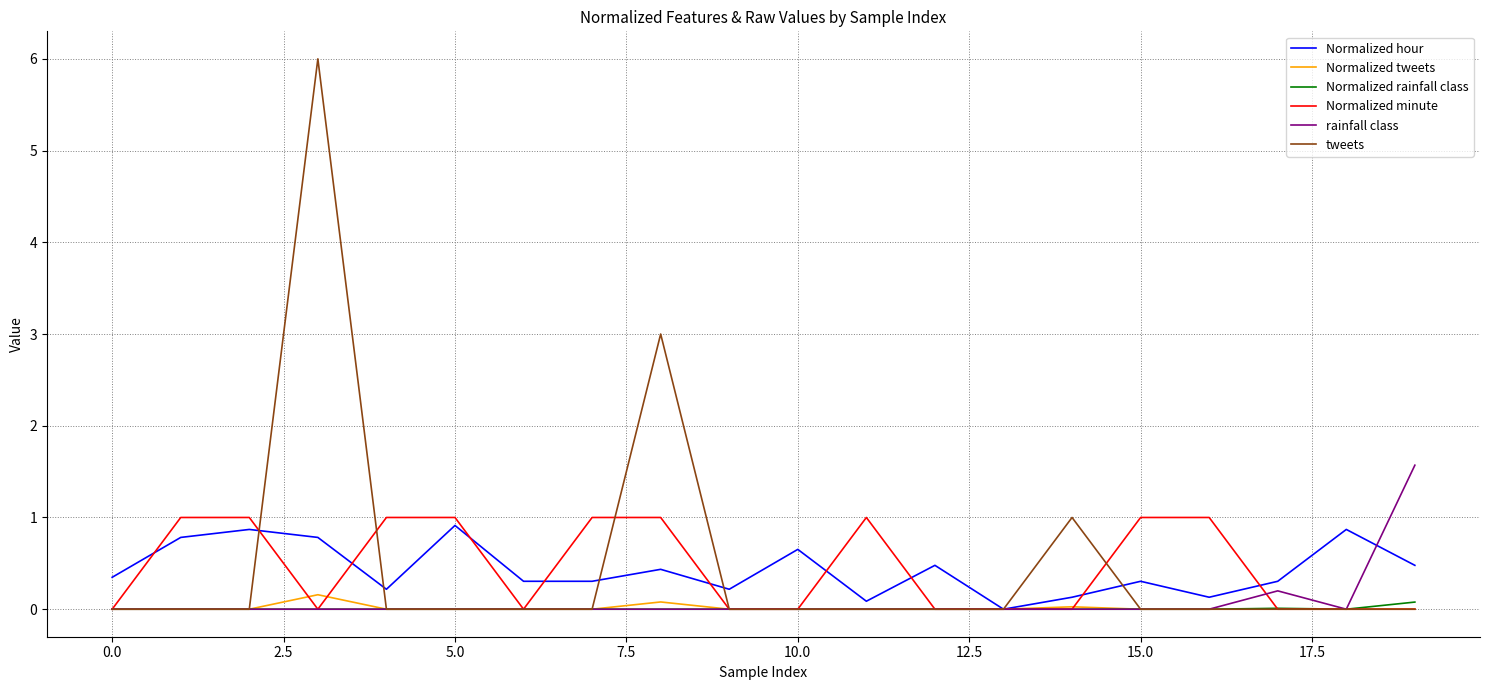

Which series has the widest spread of values?

tweets